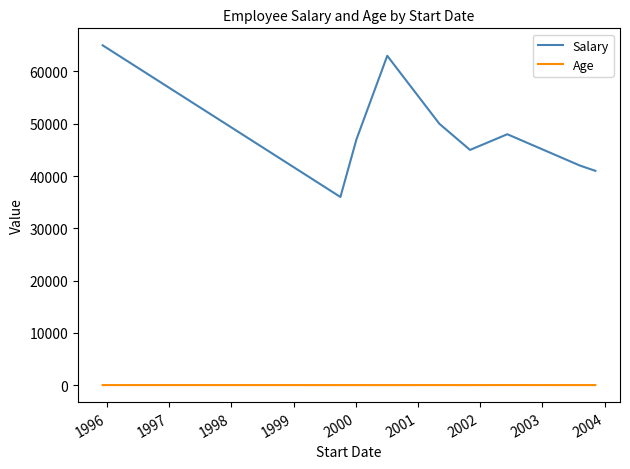

List the series in order of their overall mean, highest first.

Salary, Age